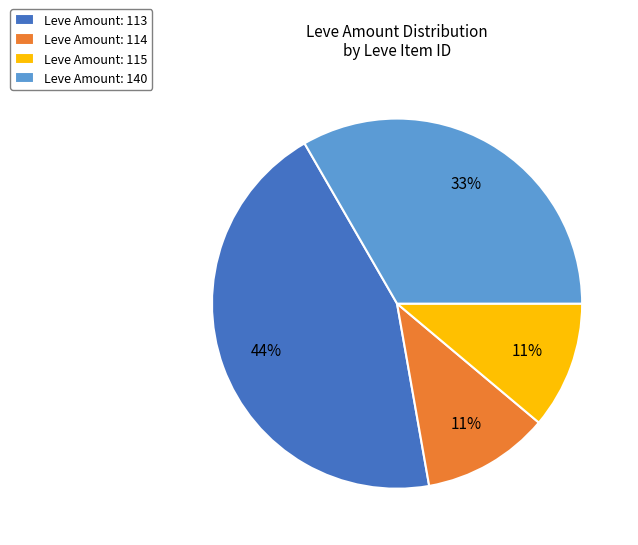

Is it true that Leve Amount: 115 is 11% of the pie?

True